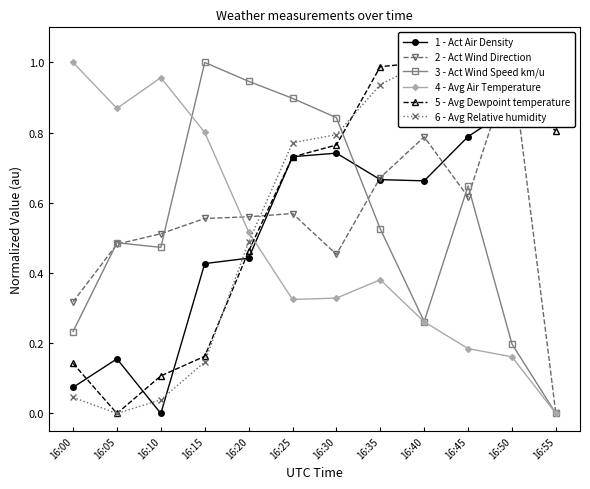

True or false: 2 - Act Wind Direction has a value of 0.3 at 16:15.

False